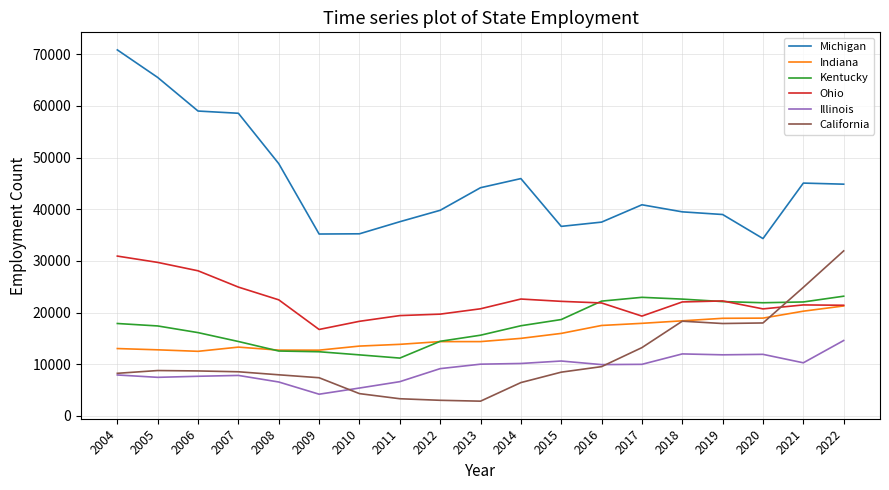

True or false: Indiana and Michigan intersect in this chart.

False